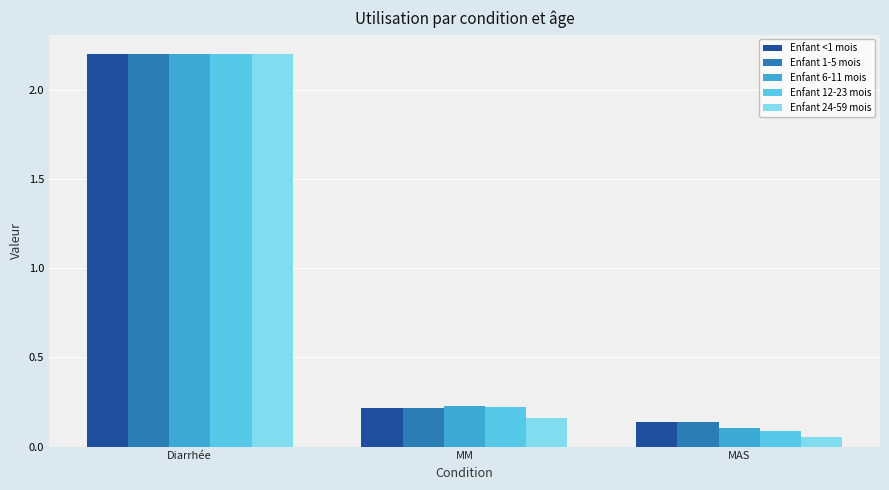

Rank the categories by Enfant 6-11 mois value from highest to lowest.

Diarrhée, MM, MAS